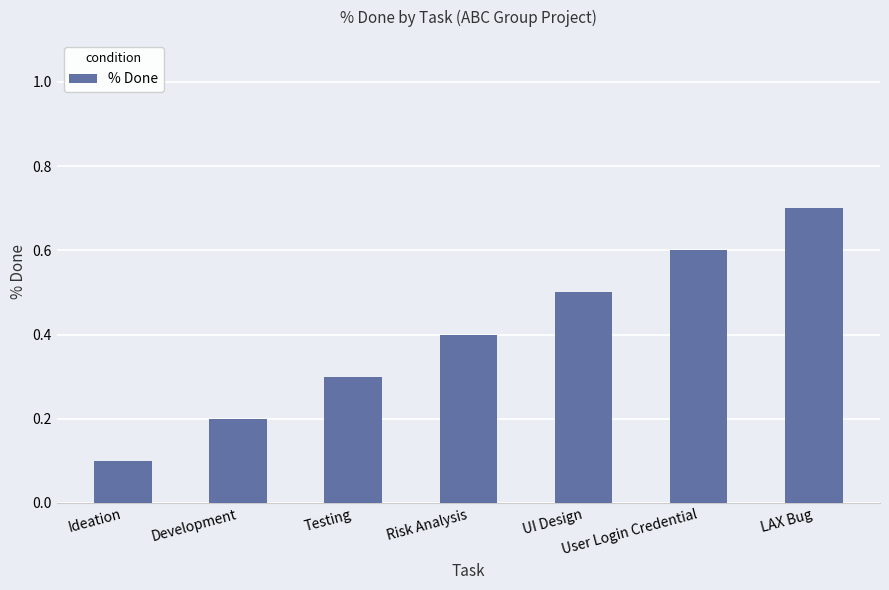

Where is the data nearest to the value 0?

Ideation